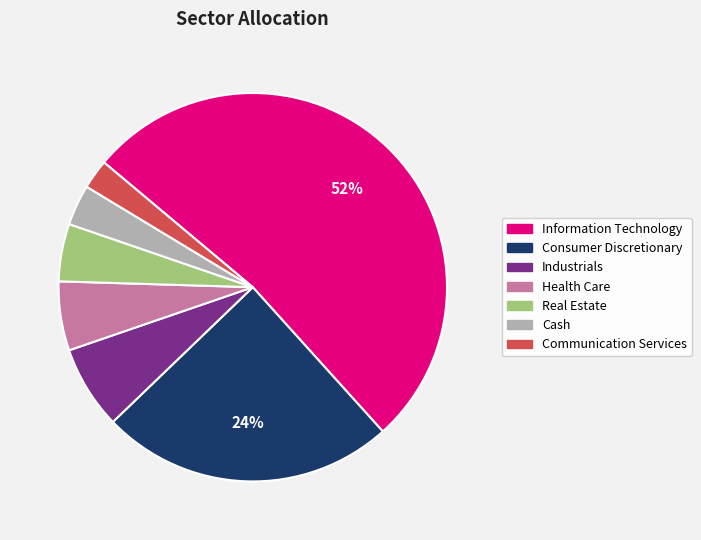

To the nearest percent, what portion does Industrials represent?

7%